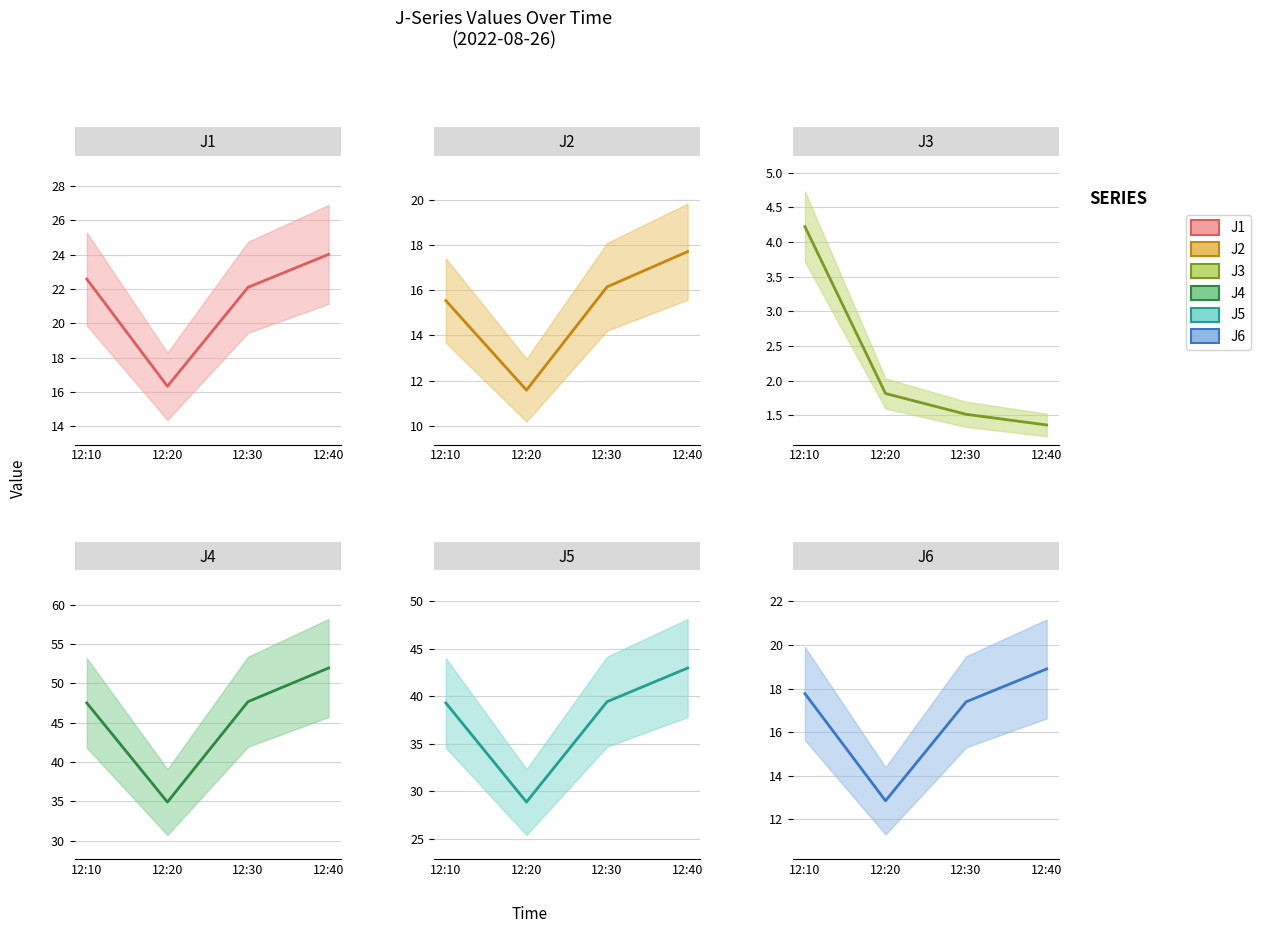

The value of J2 at 12:30 is 4.1. True or false?

False